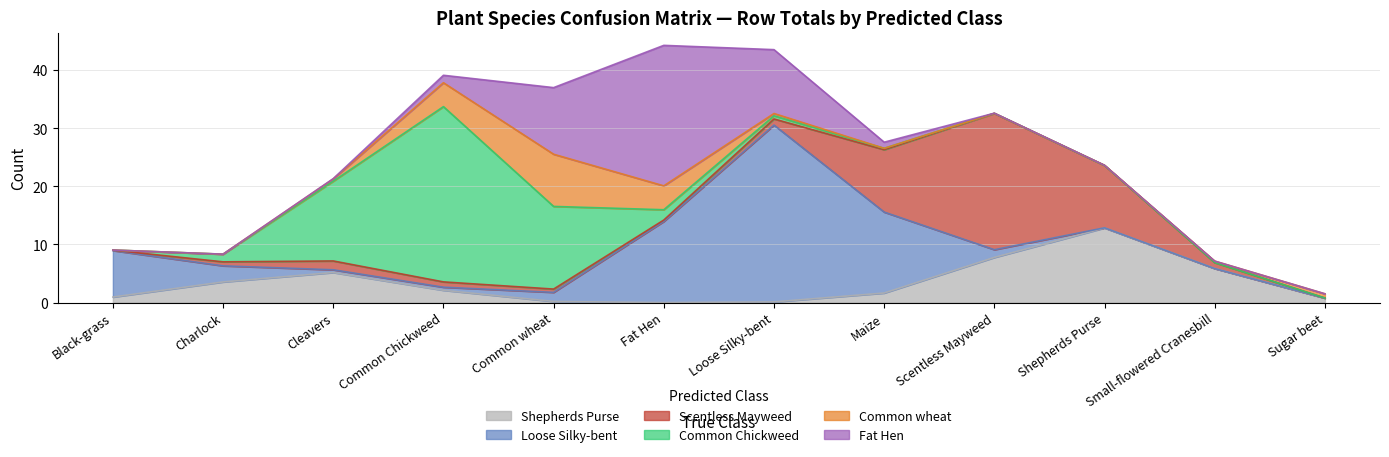

What is the maximum value for Shepherds Purse?

12.8